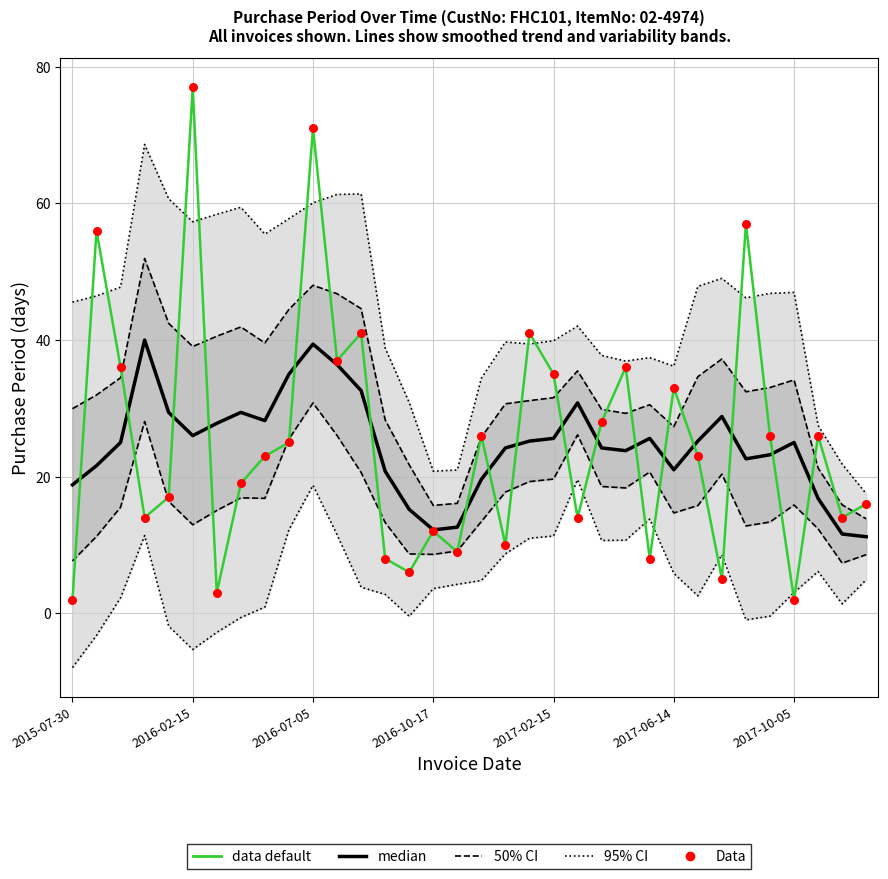

What are all the series names shown in the legend?

95% CI, 50% CI, median, data default, Data